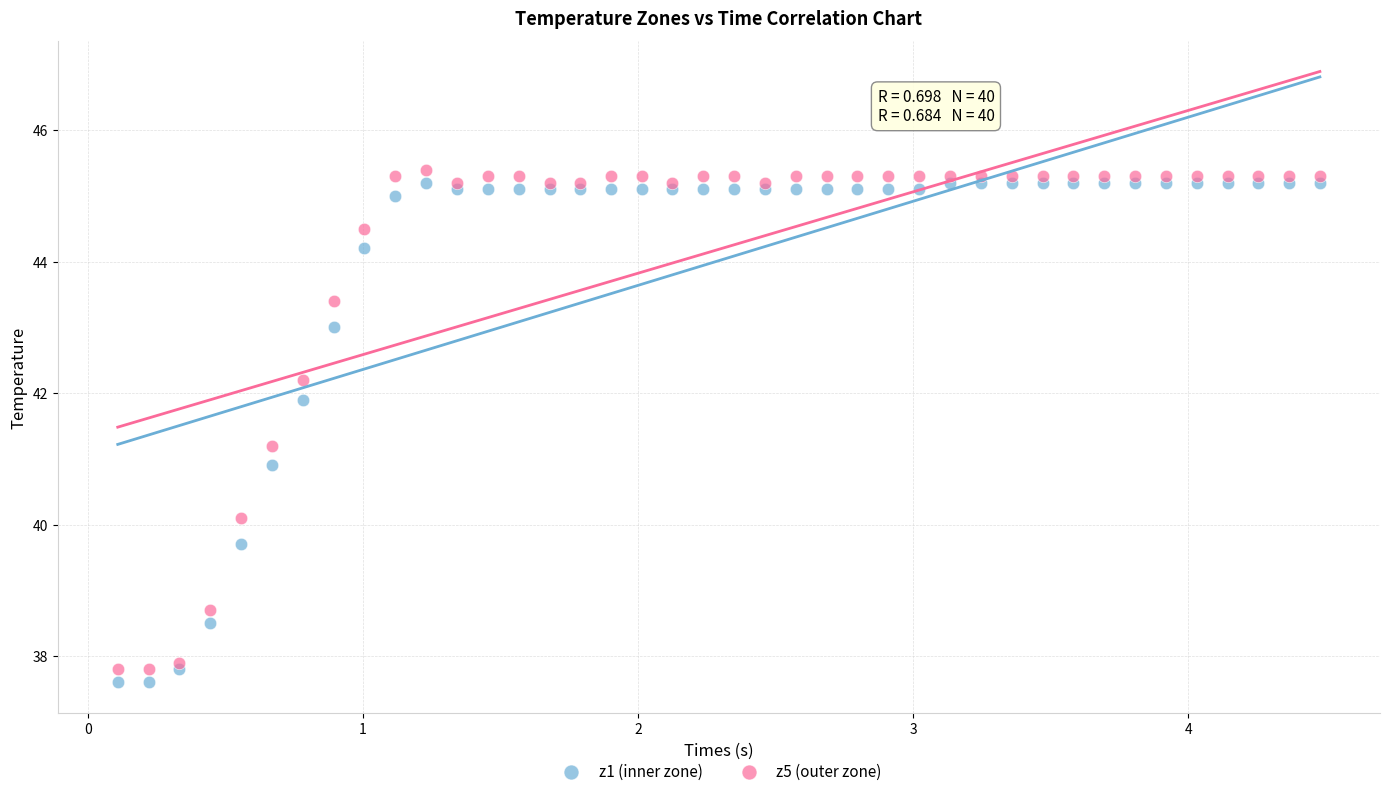

Which series has the widest spread of Y values?

z1 (inner zone)